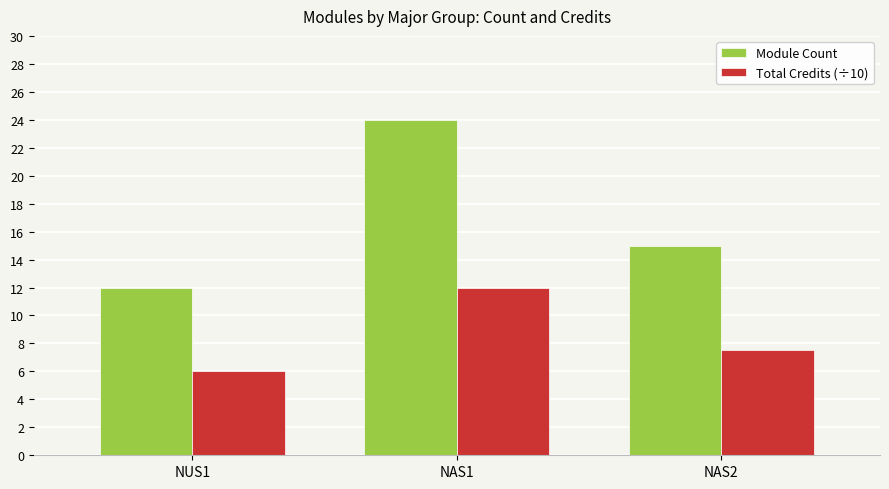

Which series has the largest total across all categories?

Module Count